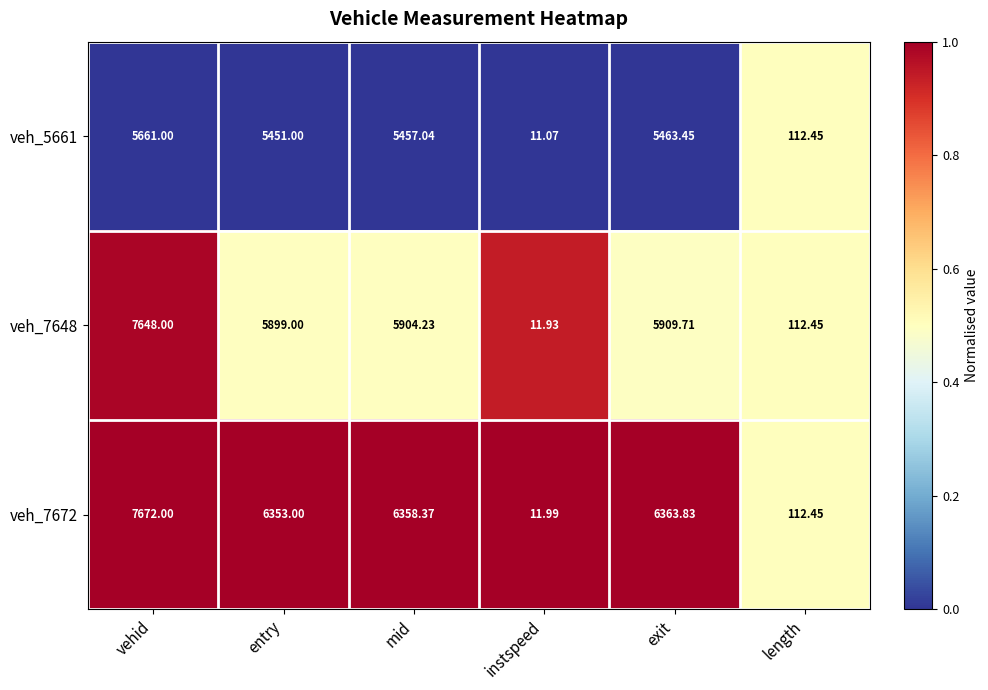

Rank the series by their average value, from lowest to highest.

veh_5661, veh_7648, veh_7672